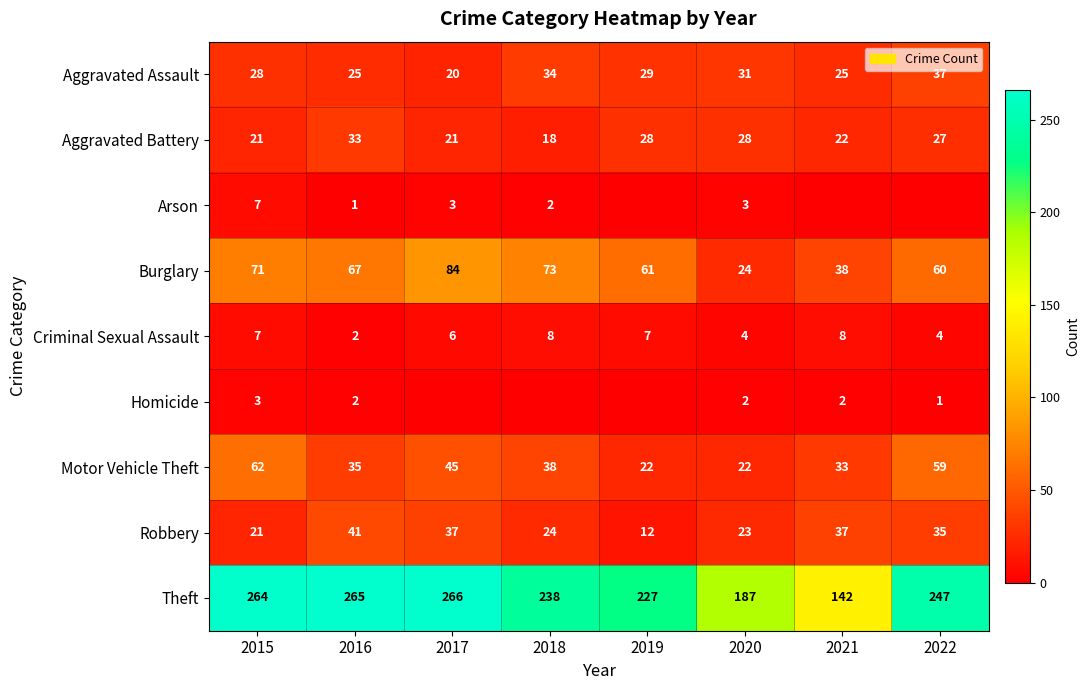

What is the difference between the maximum and minimum values in the Theft series?

124